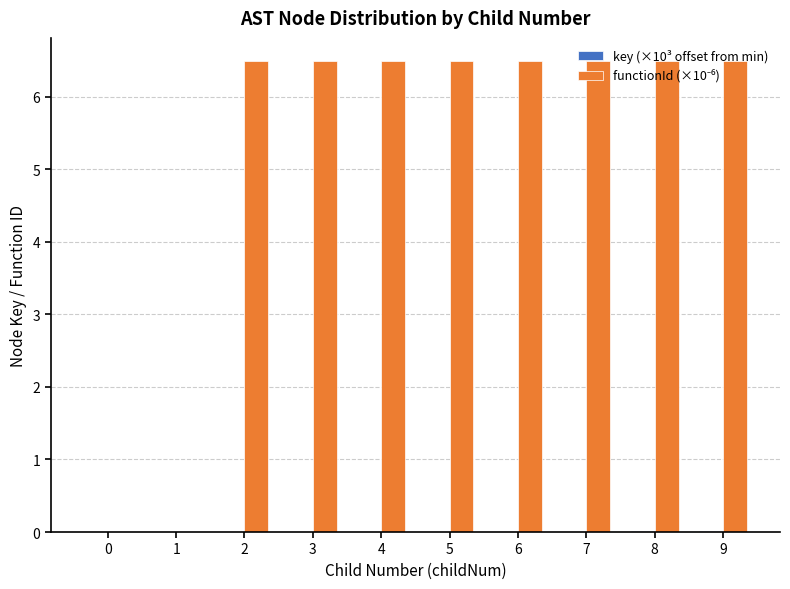

What is the greatest value displayed?

6.5